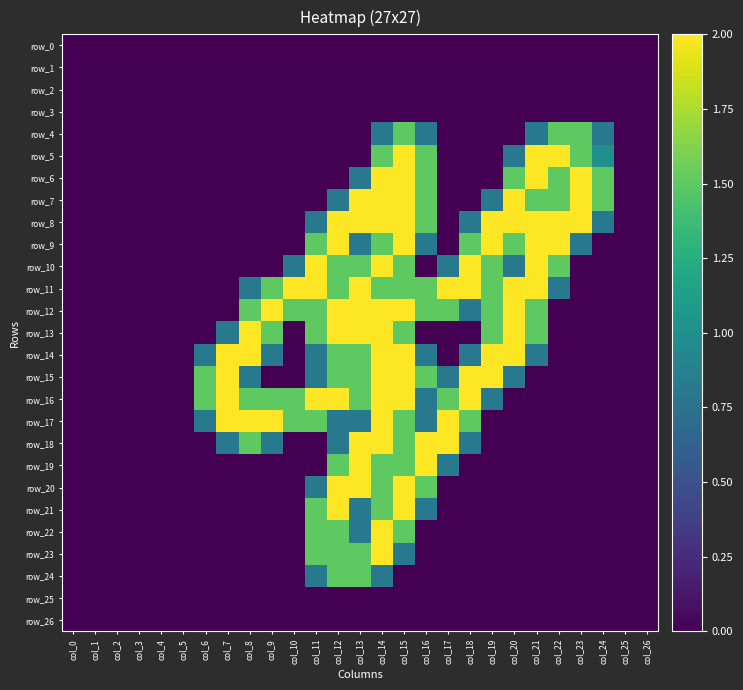

Reading right to left, extract all data points from this chart.

row_0: 0.0	0.0	0.0	0.0	0.0	0.0	0.0	0.0	0.0	0.0	0.0	0.0	0.0	0.0	0.0	0.0	0.0	0.0	0.0	0.0	0.0	0.0	0.0	0.0	0.0	0.0	0.0
row_1: 0.0	0.0	0.0	0.0	0.0	0.0	0.0	0.0	0.0	0.0	0.0	0.0	0.0	0.0	0.0	0.0	0.0	0.0	0.0	0.0	0.0	0.0	0.0	0.0	0.0	0.0	0.0
row_2: 0.0	0.0	0.0	0.0	0.0	0.0	0.0	0.0	0.0	0.0	0.0	0.0	0.0	0.0	0.0	0.0	0.0	0.0	0.0	0.0	0.0	0.0	0.0	0.0	0.0	0.0	0.0
row_3: 0.0	0.0	0.0	0.0	0.0	0.0	0.0	0.0	0.0	0.0	0.0	0.0	0.0	0.0	0.0	0.0	0.0	0.0	0.0	0.0	0.0	0.0	0.0	0.0	0.0	0.0	0.0
row_4: 0.0	0.0	0.8	1.5	1.5	0.8	0.0	0.0	0.0	0.0	0.8	1.5	0.8	0.0	0.0	0.0	0.0	0.0	0.0	0.0	0.0	0.0	0.0	0.0	0.0	0.0	0.0
row_5: 0.0	0.0	1.0	1.5	2.0	2.0	0.8	0.0	0.0	0.0	1.5	2.0	1.5	0.0	0.0	0.0	0.0	0.0	0.0	0.0	0.0	0.0	0.0	0.0	0.0	0.0	0.0
row_6: 0.0	0.0	1.5	2.0	1.5	2.0	1.5	0.0	0.0	0.0	1.5	2.0	2.0	0.8	0.0	0.0	0.0	0.0	0.0	0.0	0.0	0.0	0.0	0.0	0.0	0.0	0.0
row_7: 0.0	0.0	1.5	2.0	1.5	1.5	2.0	0.8	0.0	0.0	1.5	2.0	2.0	2.0	0.8	0.0	0.0	0.0	0.0	0.0	0.0	0.0	0.0	0.0	0.0	0.0	0.0
row_8: 0.0	0.0	0.8	2.0	2.0	2.0	2.0	2.0	0.8	0.0	1.5	2.0	2.0	2.0	2.0	0.8	0.0	0.0	0.0	0.0	0.0	0.0	0.0	0.0	0.0	0.0	0.0
row_9: 0.0	0.0	0.0	0.8	2.0	2.0	1.5	2.0	1.5	0.0	0.8	2.0	1.5	0.8	2.0	1.5	0.0	0.0	0.0	0.0	0.0	0.0	0.0	0.0	0.0	0.0	0.0
row_10: 0.0	0.0	0.0	0.0	1.5	2.0	0.8	1.5	2.0	0.8	0.0	1.5	2.0	1.5	1.5	2.0	0.8	0.0	0.0	0.0	0.0	0.0	0.0	0.0	0.0	0.0	0.0
row_11: 0.0	0.0	0.0	0.0	0.8	2.0	2.0	1.5	2.0	2.0	1.5	1.5	1.5	2.0	1.5	2.0	2.0	1.5	0.8	0.0	0.0	0.0	0.0	0.0	0.0	0.0	0.0
row_12: 0.0	0.0	0.0	0.0	0.0	1.5	2.0	1.5	0.8	1.5	1.5	2.0	2.0	2.0	2.0	1.5	1.5	2.0	1.5	0.0	0.0	0.0	0.0	0.0	0.0	0.0	0.0
row_13: 0.0	0.0	0.0	0.0	0.0	1.5	2.0	1.5	0.0	0.0	0.0	1.5	2.0	2.0	2.0	1.5	0.0	1.5	2.0	0.8	0.0	0.0	0.0	0.0	0.0	0.0	0.0
row_14: 0.0	0.0	0.0	0.0	0.0	0.8	2.0	2.0	0.8	0.0	0.8	2.0	2.0	1.5	1.5	0.8	0.0	0.8	2.0	2.0	0.8	0.0	0.0	0.0	0.0	0.0	0.0
row_15: 0.0	0.0	0.0	0.0	0.0	0.0	0.8	2.0	2.0	0.8	1.5	2.0	2.0	1.5	1.5	0.8	0.0	0.0	0.8	2.0	1.5	0.0	0.0	0.0	0.0	0.0	0.0
row_16: 0.0	0.0	0.0	0.0	0.0	0.0	0.0	0.8	2.0	1.5	0.8	2.0	2.0	1.5	2.0	2.0	1.5	1.5	1.5	2.0	1.5	0.0	0.0	0.0	0.0	0.0	0.0
row_17: 0.0	0.0	0.0	0.0	0.0	0.0	0.0	0.0	1.5	2.0	0.8	1.5	2.0	0.8	0.8	1.5	1.5	2.0	2.0	2.0	0.8	0.0	0.0	0.0	0.0	0.0	0.0
row_18: 0.0	0.0	0.0	0.0	0.0	0.0	0.0	0.0	0.8	2.0	2.0	1.5	2.0	2.0	0.8	0.0	0.0	0.8	1.5	0.8	0.0	0.0	0.0	0.0	0.0	0.0	0.0
row_19: 0.0	0.0	0.0	0.0	0.0	0.0	0.0	0.0	0.0	0.8	2.0	1.5	1.5	2.0	1.5	0.0	0.0	0.0	0.0	0.0	0.0	0.0	0.0	0.0	0.0	0.0	0.0
row_20: 0.0	0.0	0.0	0.0	0.0	0.0	0.0	0.0	0.0	0.0	1.5	2.0	1.5	2.0	2.0	0.8	0.0	0.0	0.0	0.0	0.0	0.0	0.0	0.0	0.0	0.0	0.0
row_21: 0.0	0.0	0.0	0.0	0.0	0.0	0.0	0.0	0.0	0.0	0.8	2.0	1.5	0.8	2.0	1.5	0.0	0.0	0.0	0.0	0.0	0.0	0.0	0.0	0.0	0.0	0.0
row_22: 0.0	0.0	0.0	0.0	0.0	0.0	0.0	0.0	0.0	0.0	0.0	1.5	2.0	0.8	1.5	1.5	0.0	0.0	0.0	0.0	0.0	0.0	0.0	0.0	0.0	0.0	0.0
row_23: 0.0	0.0	0.0	0.0	0.0	0.0	0.0	0.0	0.0	0.0	0.0	0.8	2.0	1.5	1.5	1.5	0.0	0.0	0.0	0.0	0.0	0.0	0.0	0.0	0.0	0.0	0.0
row_24: 0.0	0.0	0.0	0.0	0.0	0.0	0.0	0.0	0.0	0.0	0.0	0.0	0.8	1.5	1.5	0.8	0.0	0.0	0.0	0.0	0.0	0.0	0.0	0.0	0.0	0.0	0.0
row_25: 0.0	0.0	0.0	0.0	0.0	0.0	0.0	0.0	0.0	0.0	0.0	0.0	0.0	0.0	0.0	0.0	0.0	0.0	0.0	0.0	0.0	0.0	0.0	0.0	0.0	0.0	0.0
row_26: 0.0	0.0	0.0	0.0	0.0	0.0	0.0	0.0	0.0	0.0	0.0	0.0	0.0	0.0	0.0	0.0	0.0	0.0	0.0	0.0	0.0	0.0	0.0	0.0	0.0	0.0	0.0